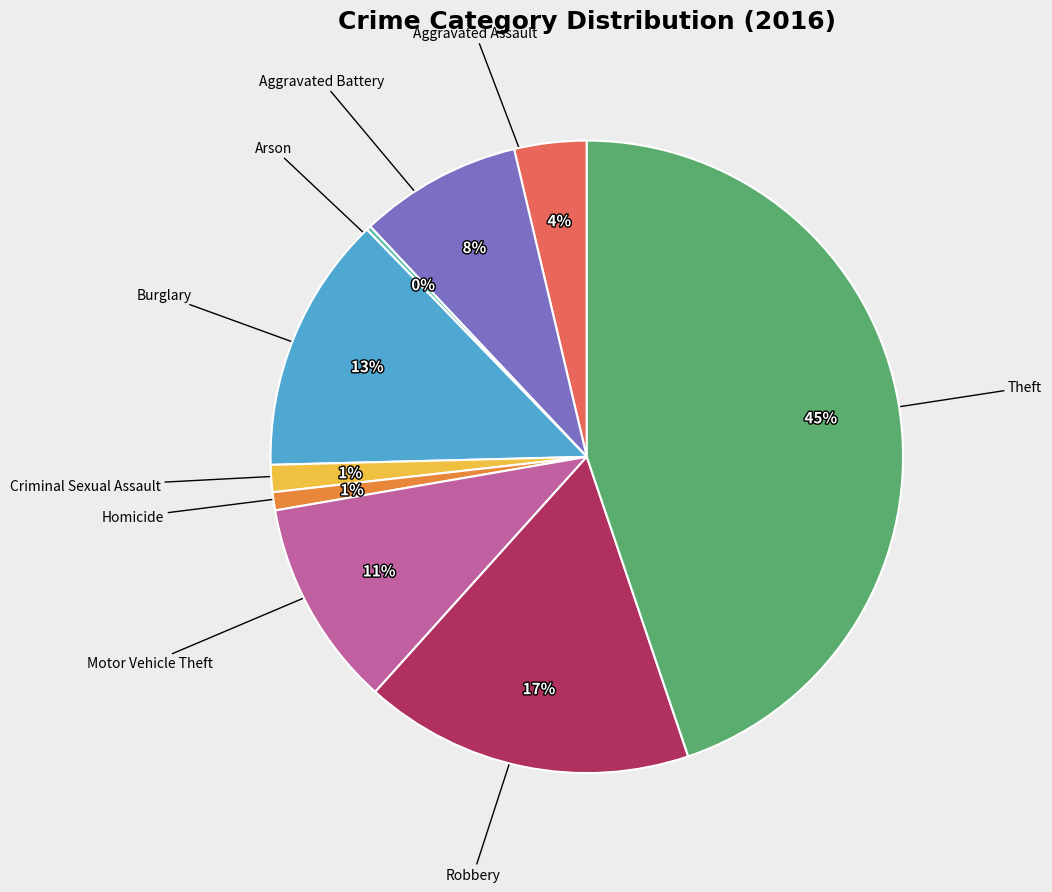

To the nearest percent, what is the average slice percentage?

11%